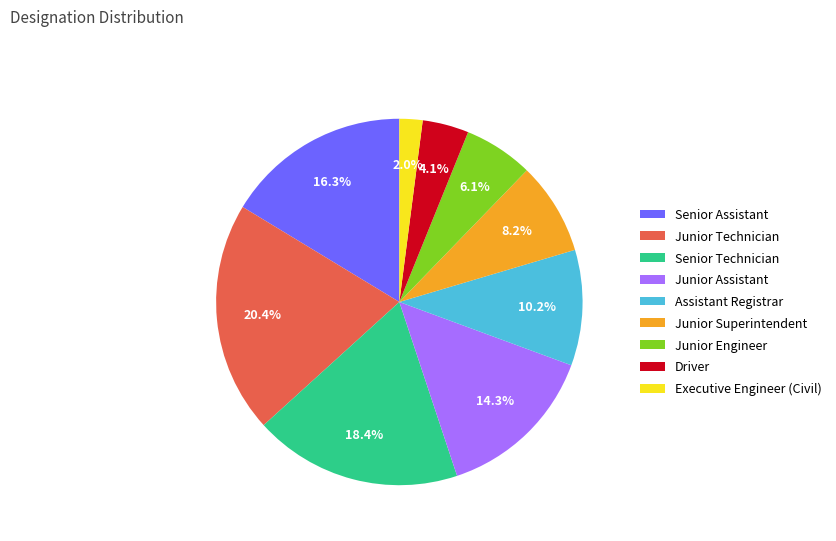

Between Driver and Junior Assistant, which is larger?

Junior Assistant